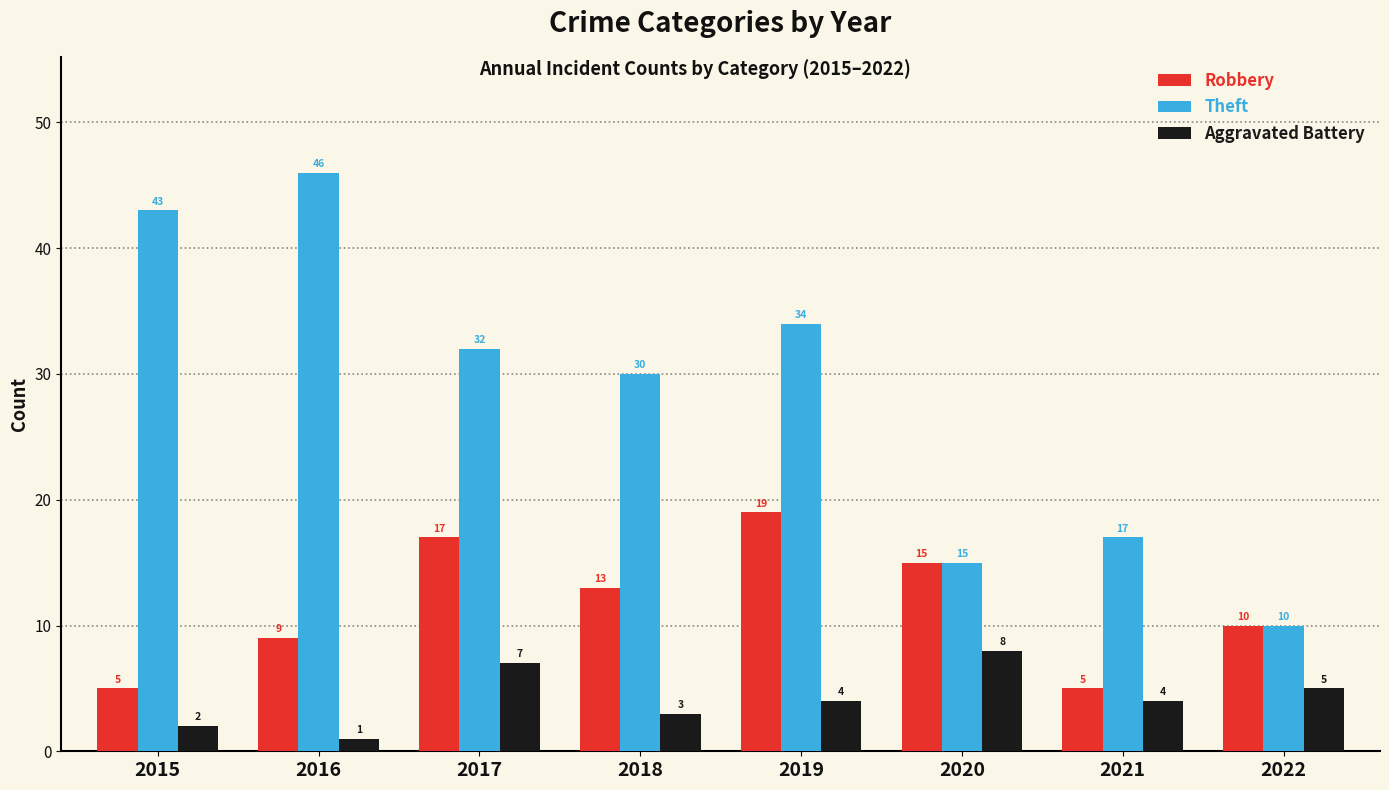

How many bars are there in total?

24